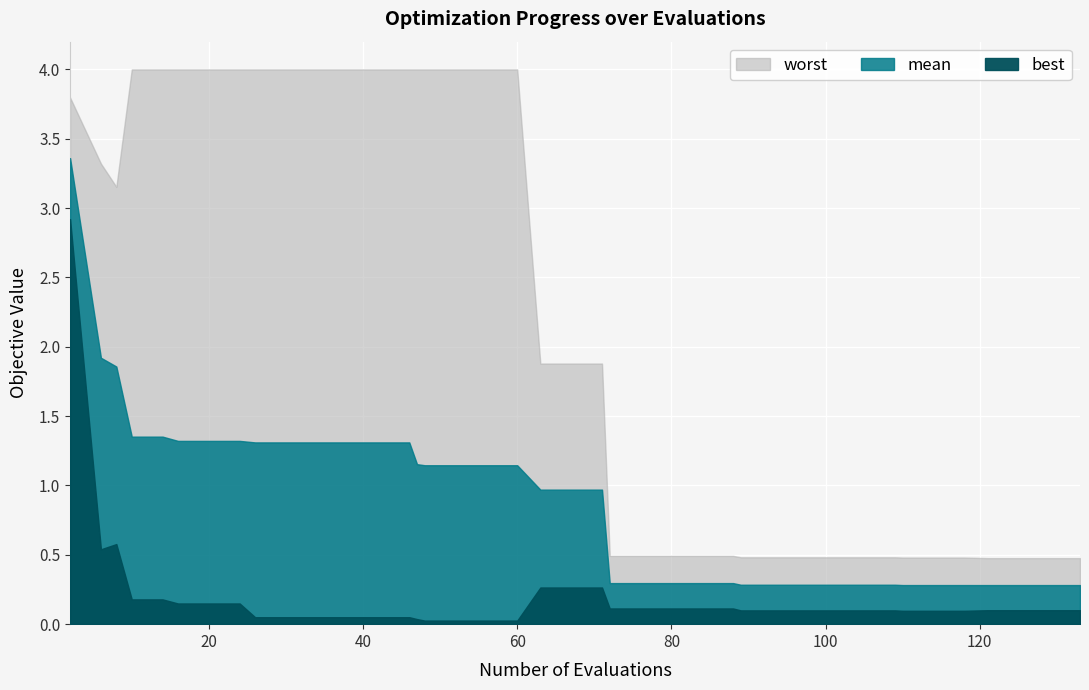

Which series has the largest total across all categories?

worst